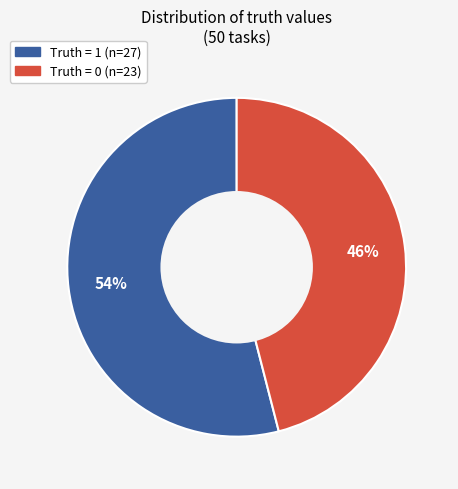

Is there a majority slice in this chart?

Yes